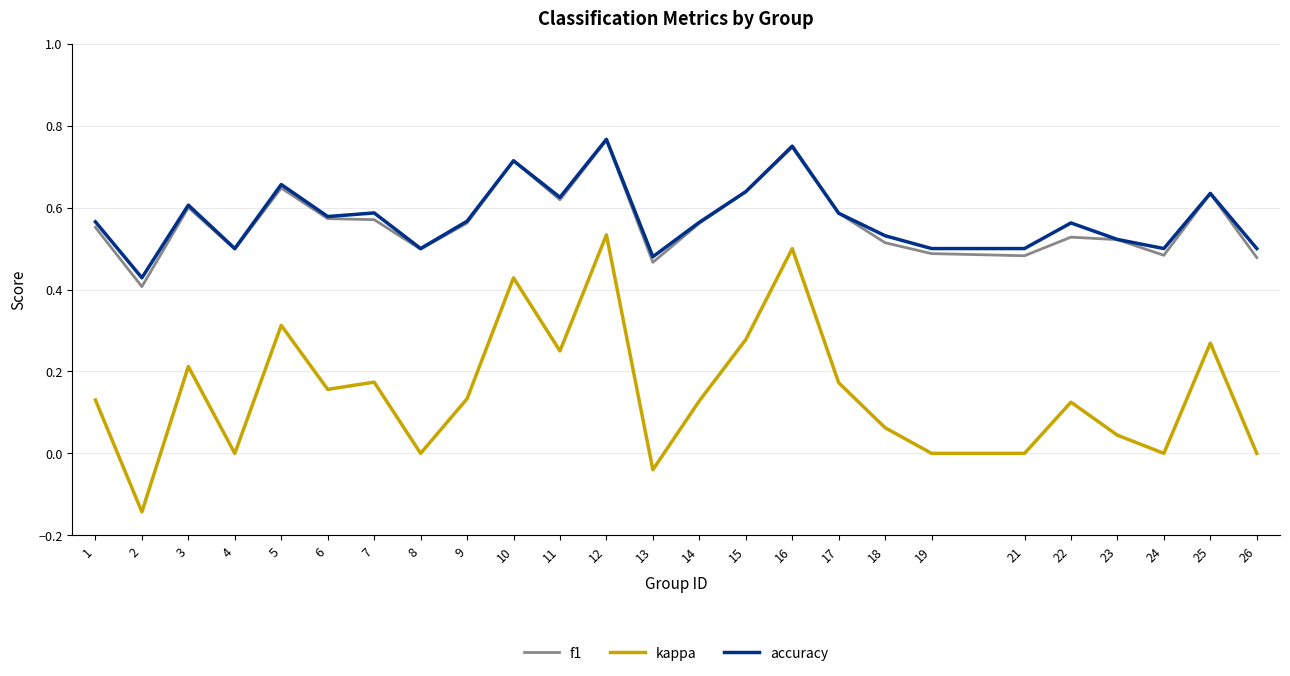

What are all the series names shown in the legend?

f1, kappa, accuracy